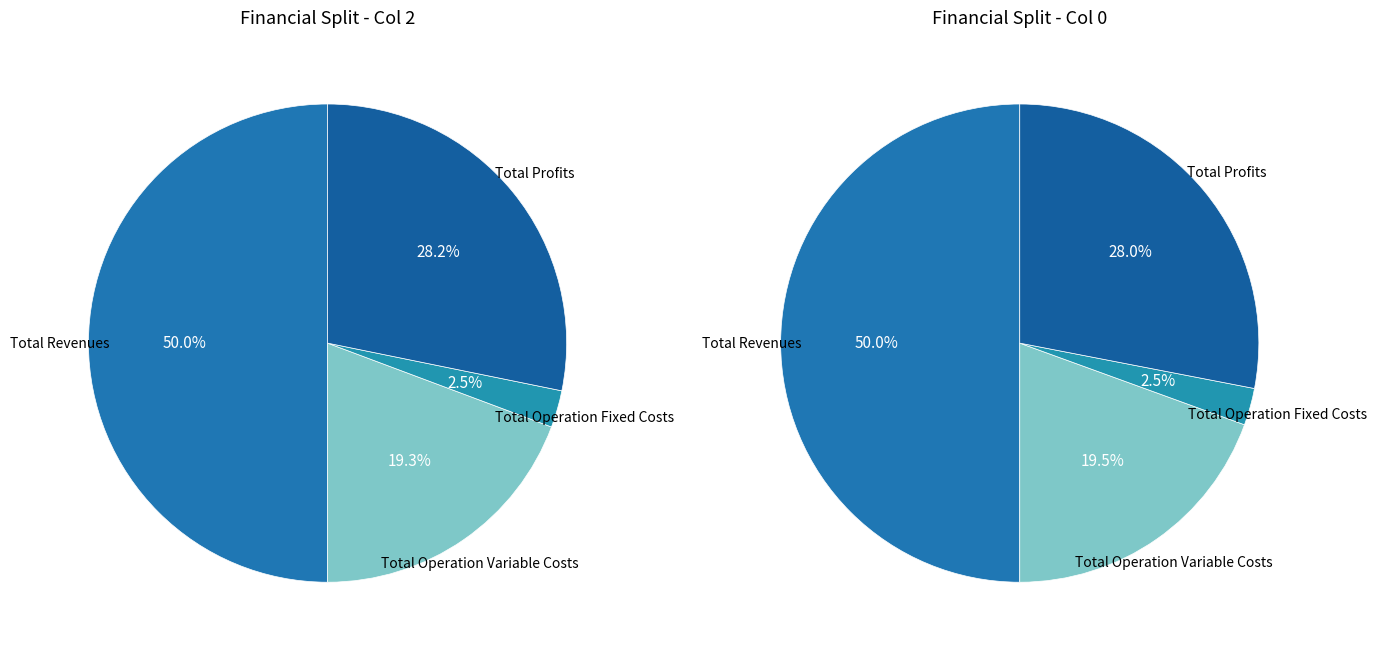

True or false: Total Profits accounts for 28% of the total.

True